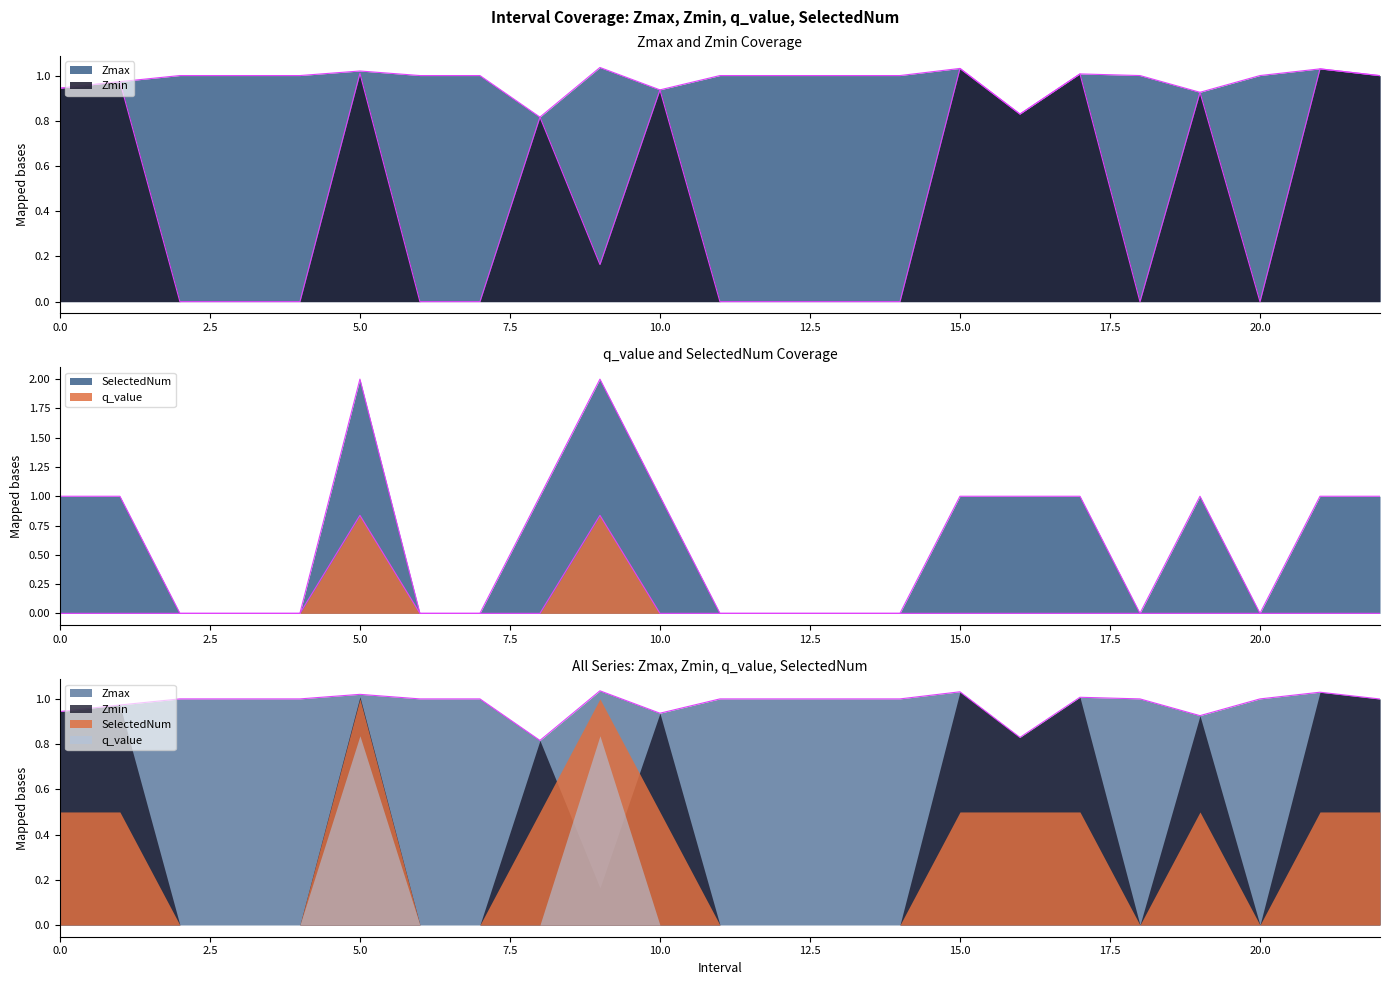

True or false: Zmin has a value of 0.4 at 2.

False